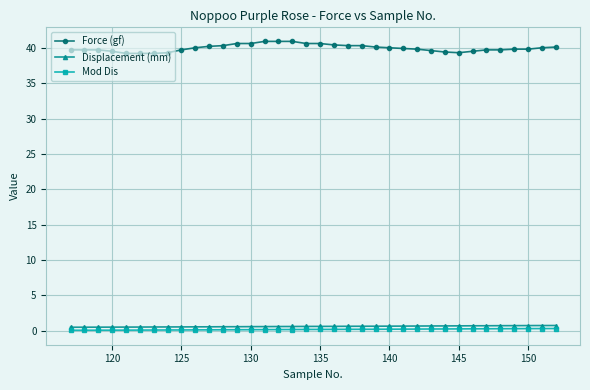

What is the smallest value displayed?

0.1